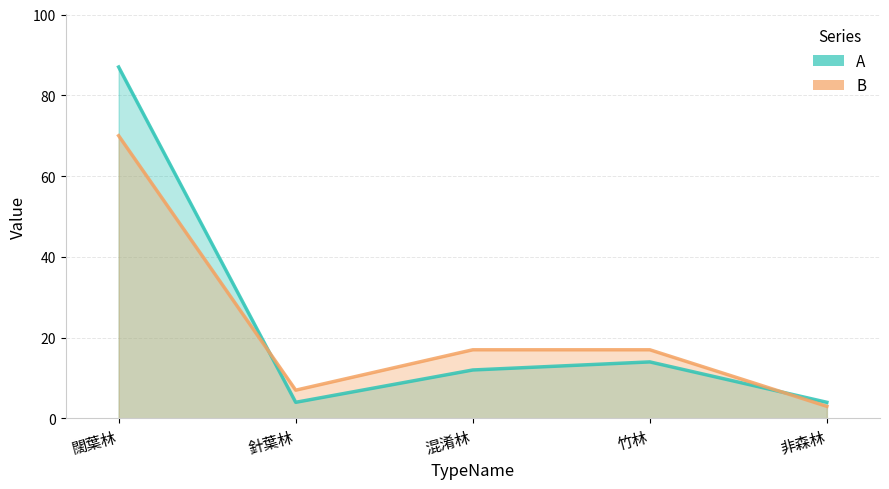

What is the value of the A point at the 3rd from the left?

12